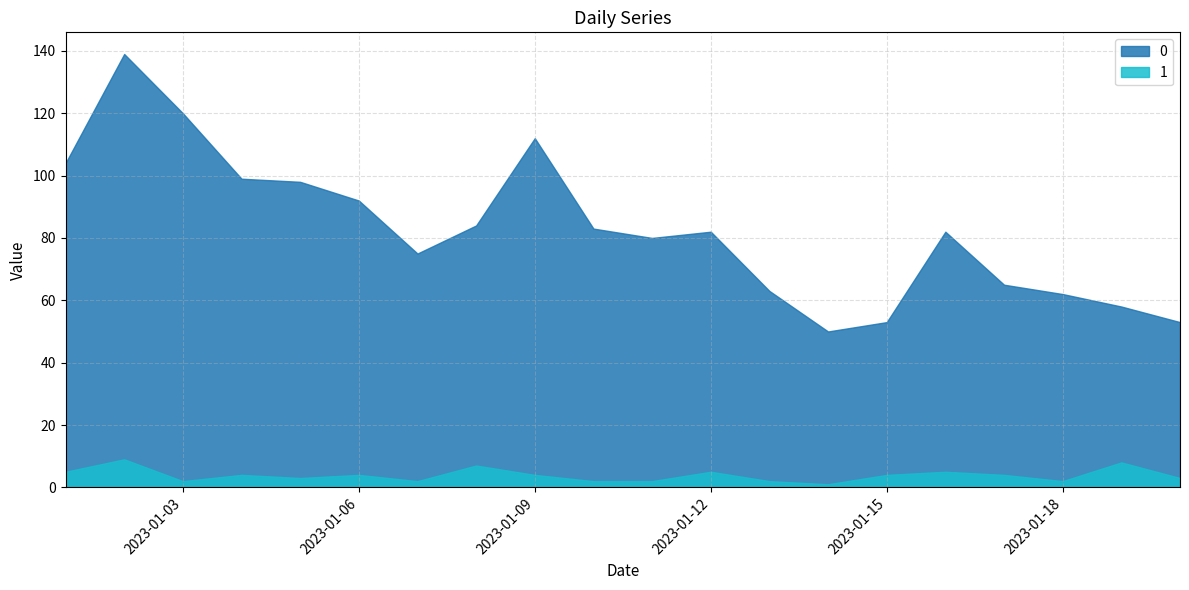

Reading left to right, what are all the values shown in this chart?

0: 2023-01-01=104	2023-01-02=139	2023-01-03=120	2023-01-04=99	2023-01-05=98	2023-01-06=92	2023-01-07=75	2023-01-08=84	2023-01-09=112	2023-01-10=83	2023-01-11=80	2023-01-12=82	2023-01-13=63	2023-01-14=50	2023-01-15=53	2023-01-16=82	2023-01-17=65	2023-01-18=62	2023-01-19=58	2023-01-20=53
1: 2023-01-01=5	2023-01-02=9	2023-01-03=2	2023-01-04=4	2023-01-05=3	2023-01-06=4	2023-01-07=2	2023-01-08=7	2023-01-09=4	2023-01-10=2	2023-01-11=2	2023-01-12=5	2023-01-13=2	2023-01-14=1	2023-01-15=4	2023-01-16=5	2023-01-17=4	2023-01-18=2	2023-01-19=8	2023-01-20=3